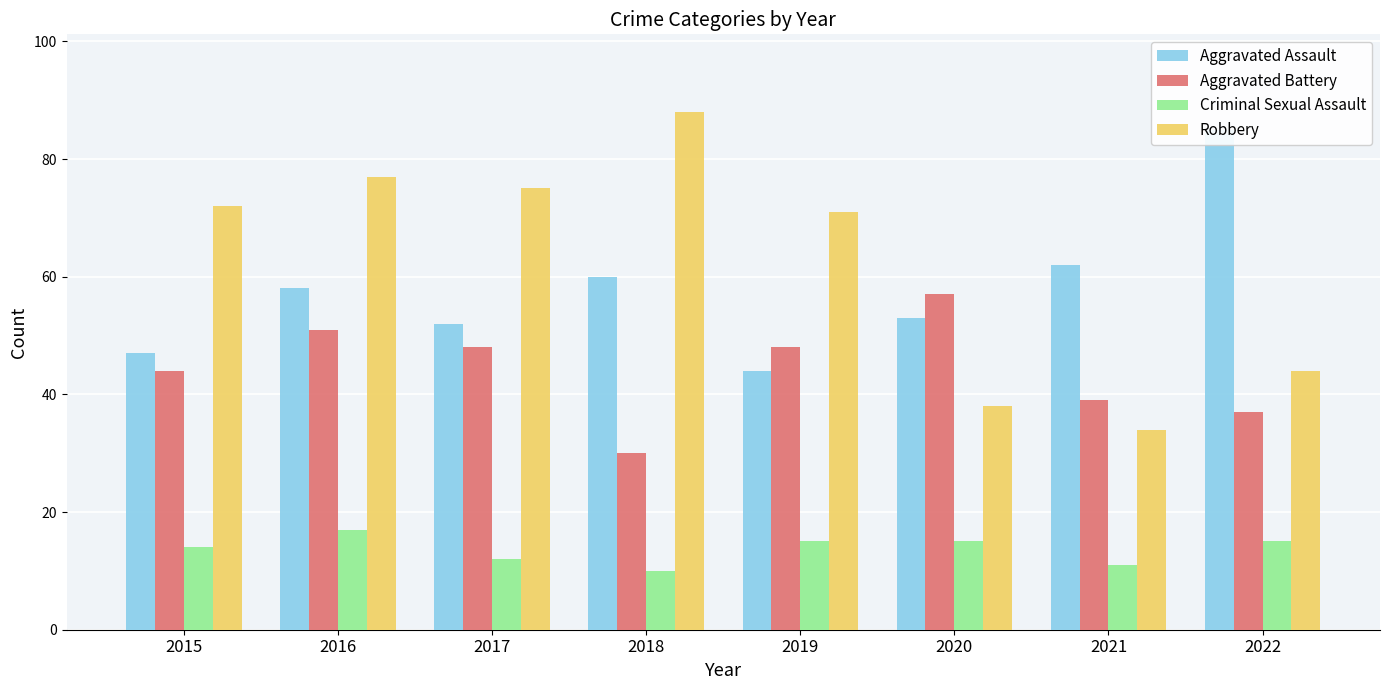

Which series has the largest total across all categories?

Robbery